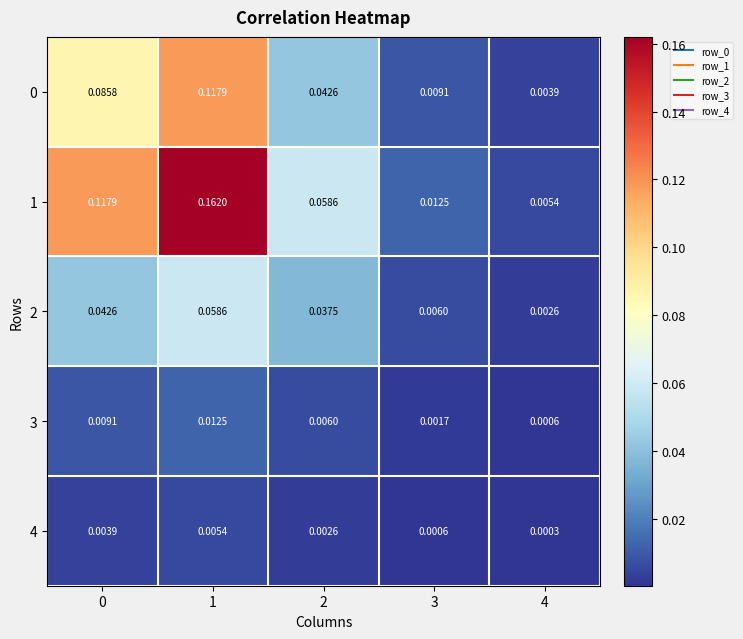

How many data points does each series have?

5